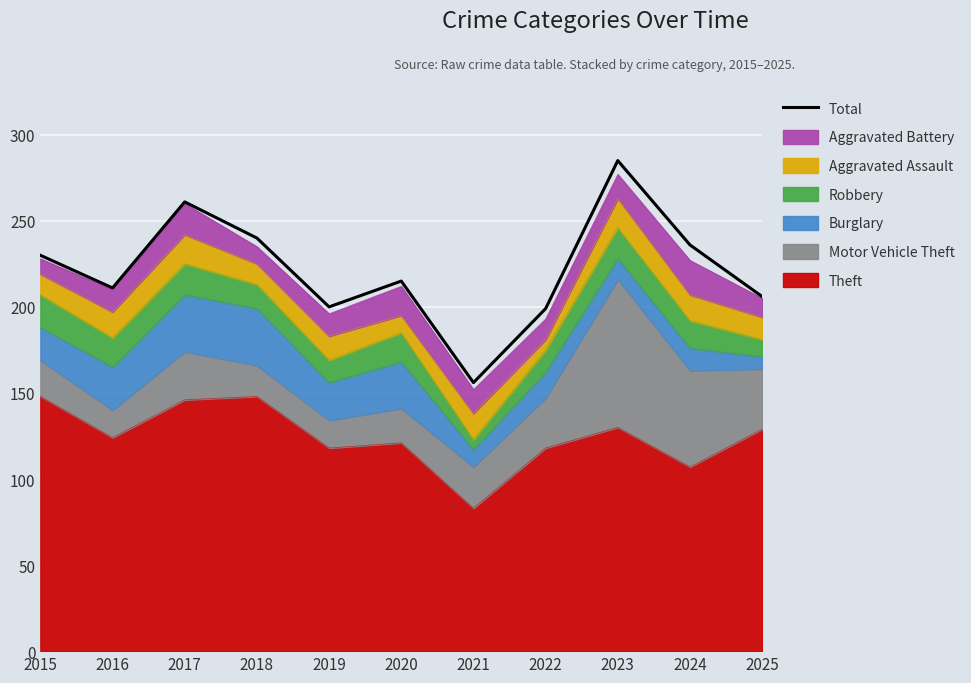

Between 2015 and 2024, which is larger?

2024